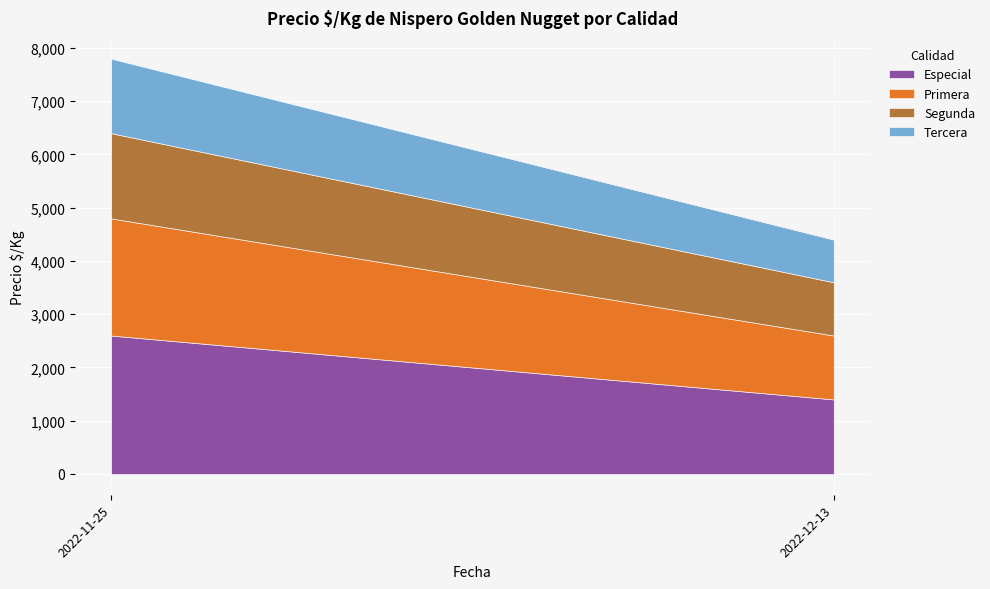

At which category is the sum across all series the highest?

2022-11-25